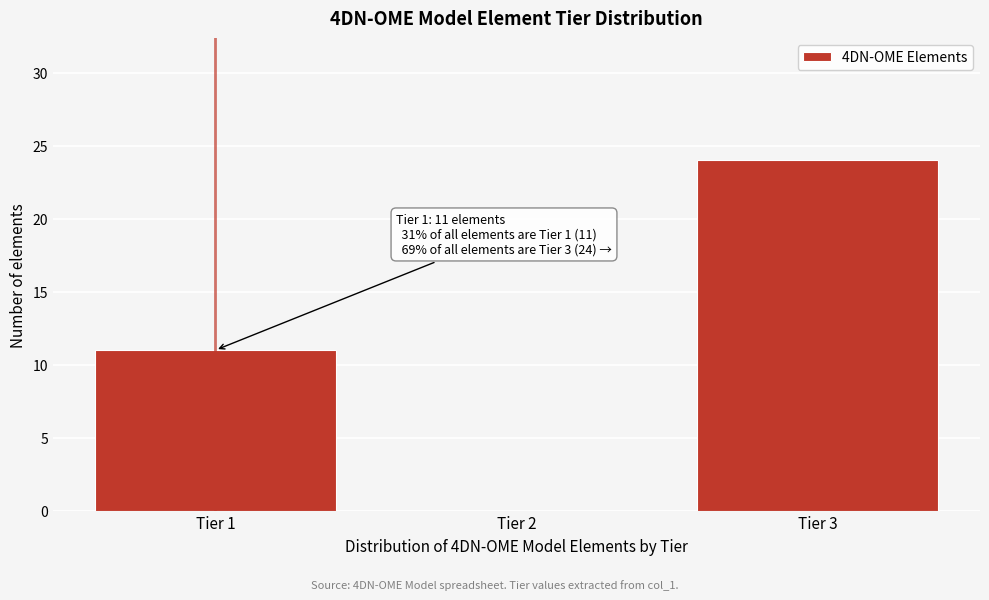

Reading right to left, extract all data points from this chart.

Tier 3=24	Tier 2=0	Tier 1=11